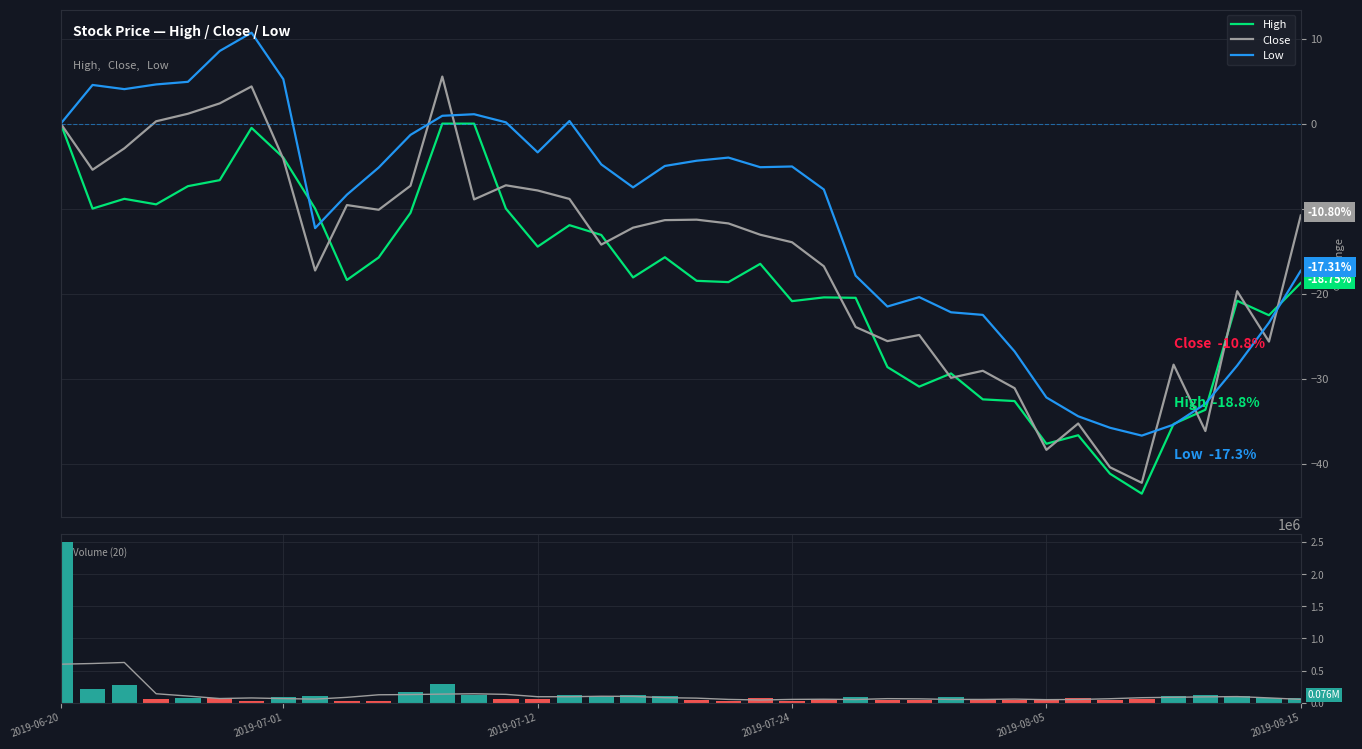

What position from the left is 36?

37